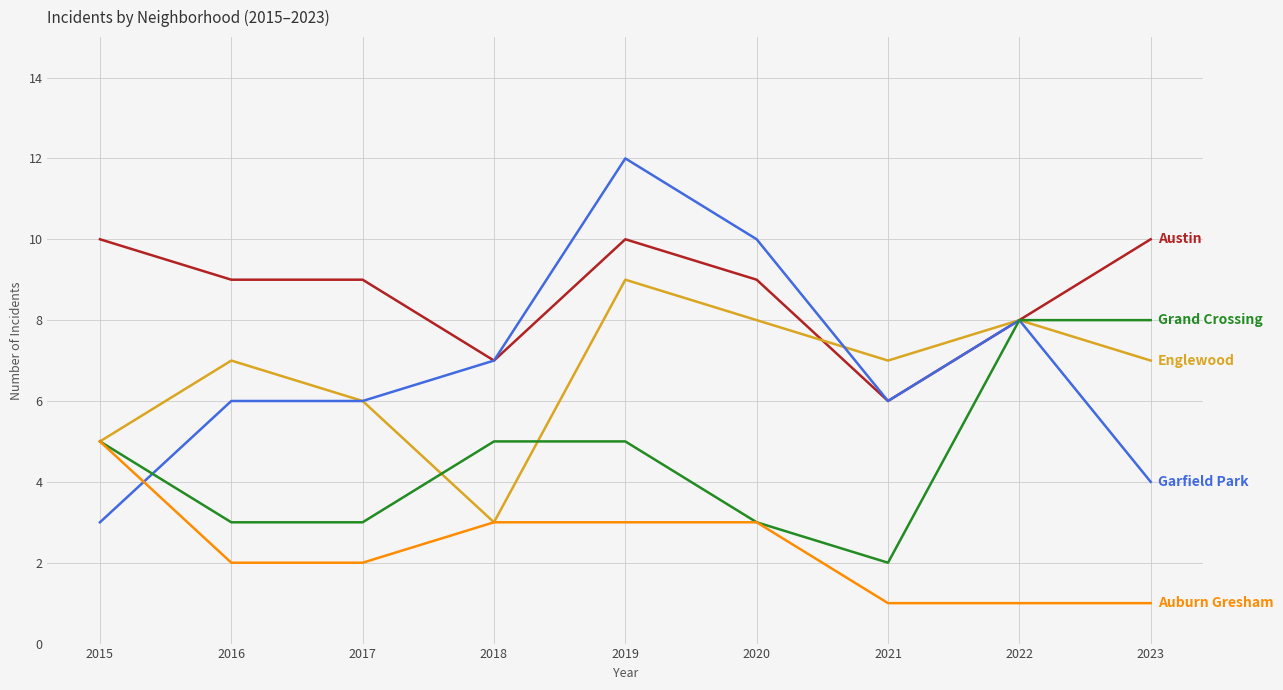

What is the total value across all series at 2023?

30